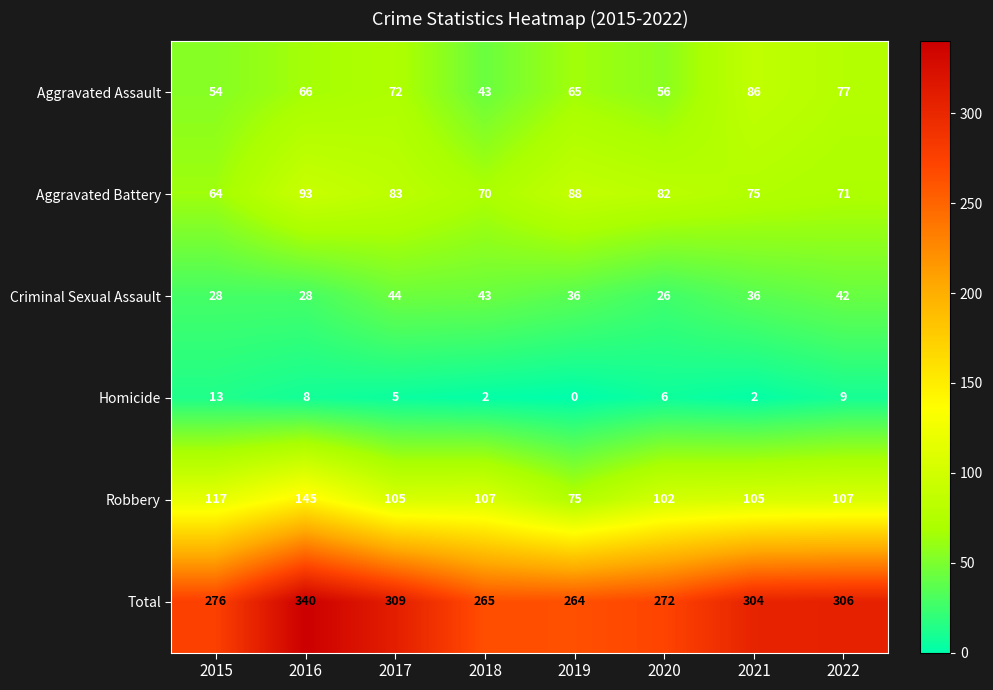

Which series has the widest spread of values?

Total